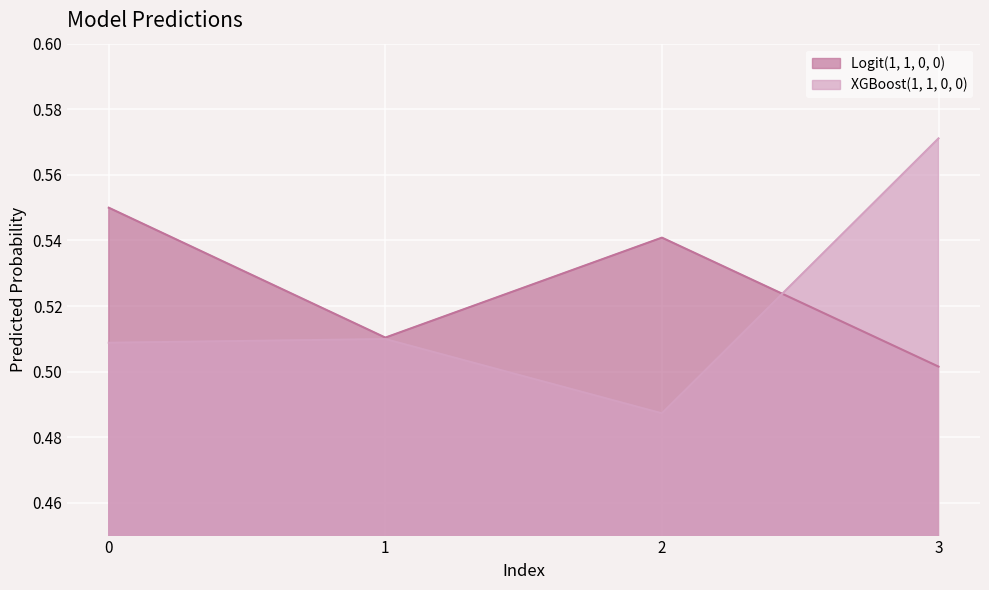

Rank the series by their average value, from lowest to highest.

XGBoost(1, 1, 0, 0), Logit(1, 1, 0, 0)